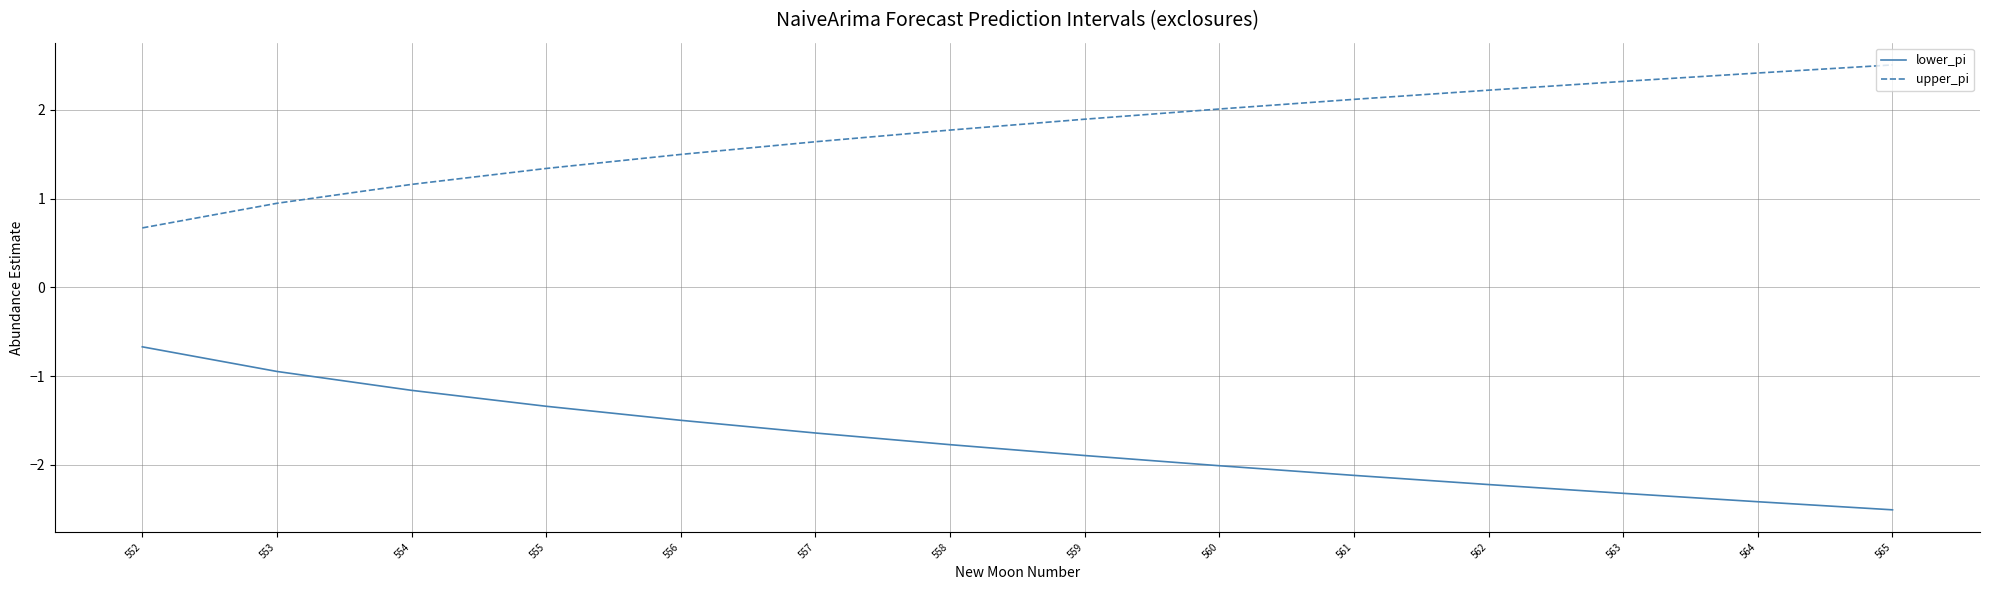

True or false: lower_pi and upper_pi intersect in this chart.

False